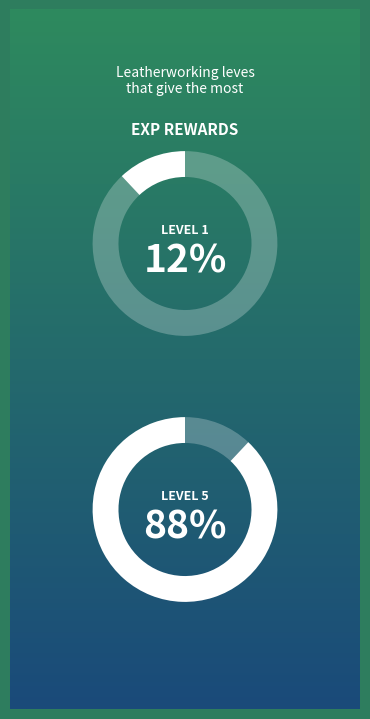

Combined, do 1 and 1 account for over 50%?

No